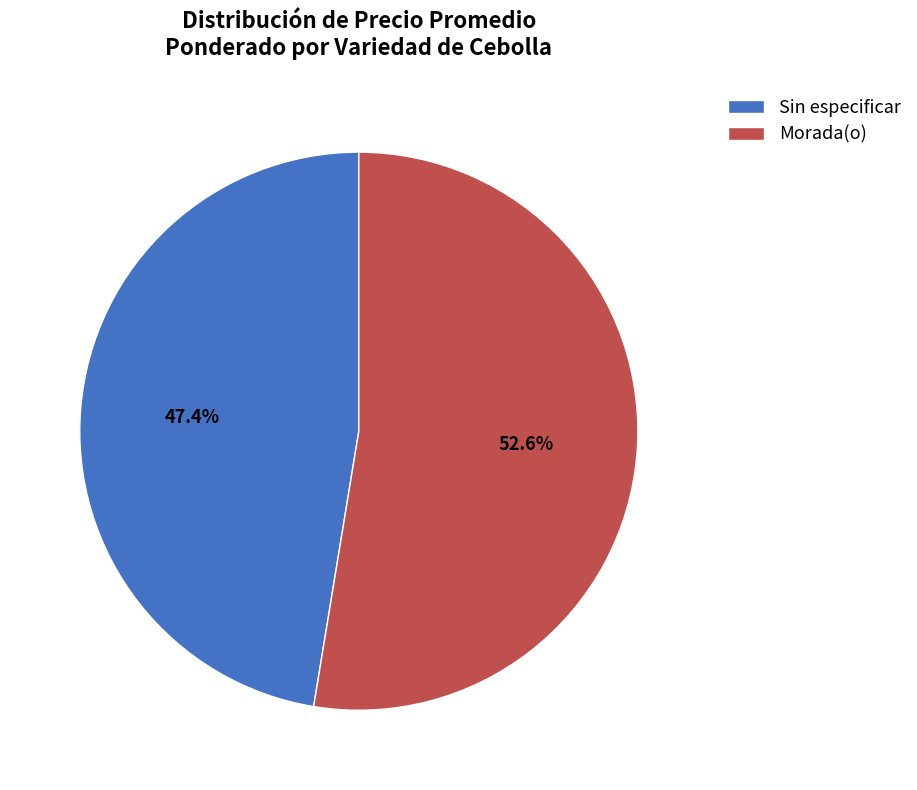

Between Morada(o) and Sin especificar, which is larger?

Morada(o)